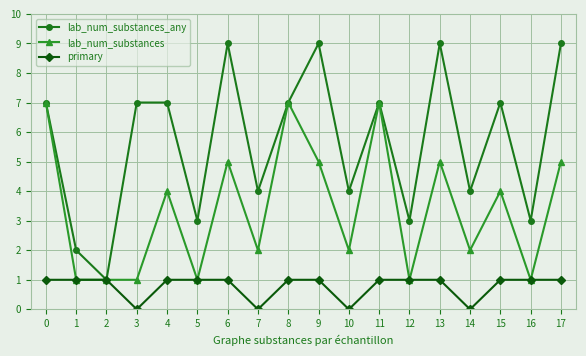

True or false: lab_num_substances has more than 1 points higher than both neighbors.

True